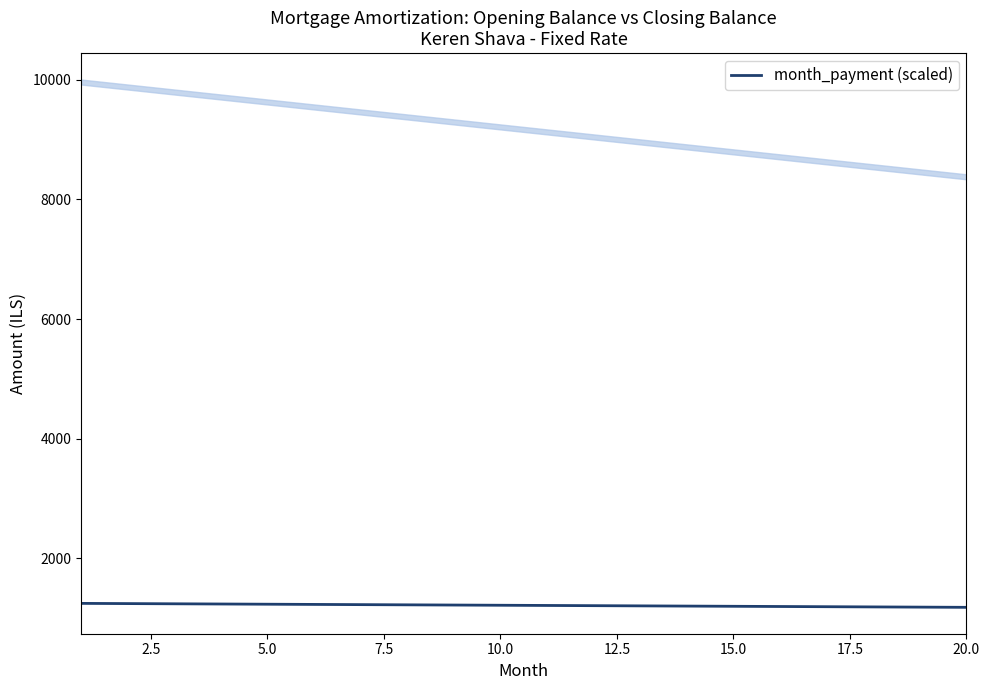

What is the value of the 3rd point from the left?

1243.1